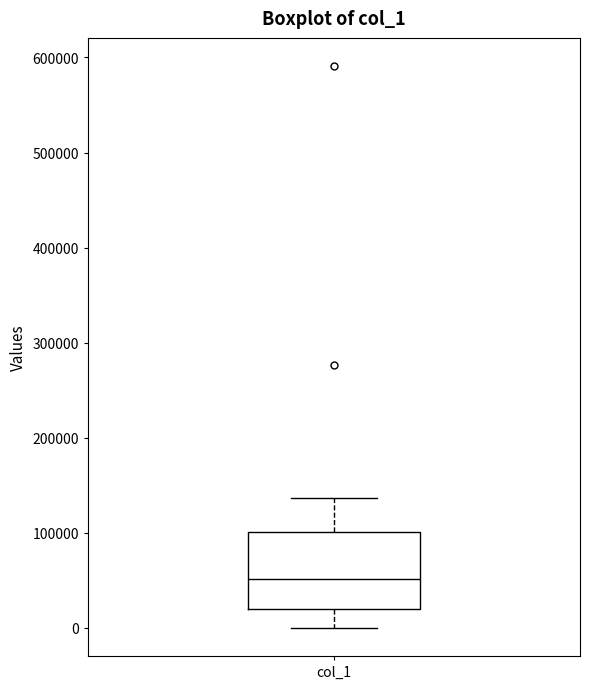

Where does the lower whisker of the box for col_1 end on the y-axis? The values are not printed on the chart, so give them approximately, as read against the axis.

0